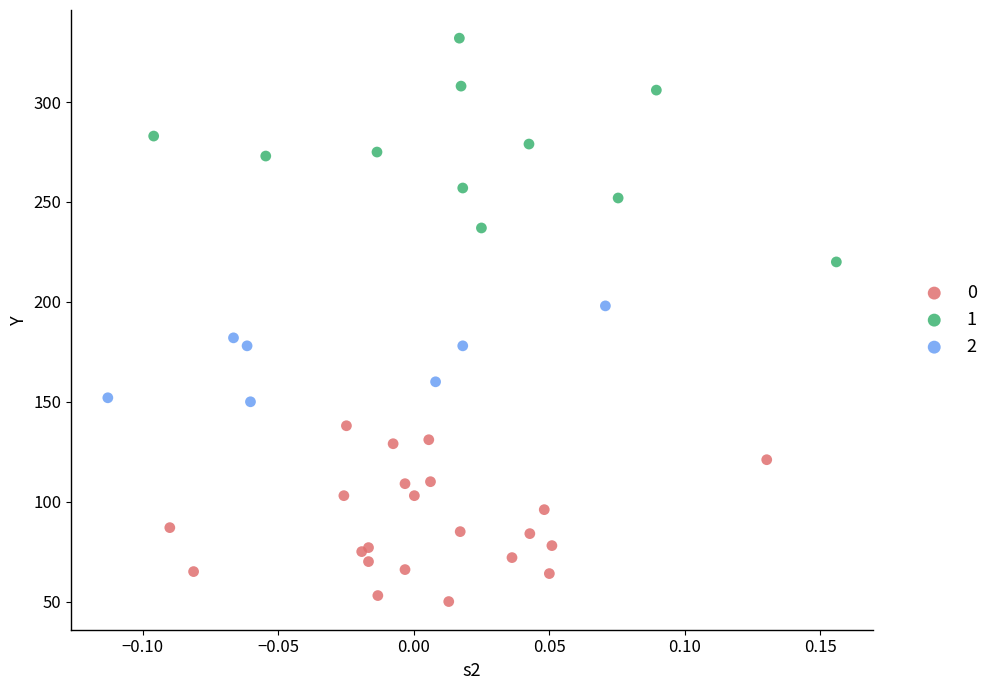

What are all the series names shown in the legend?

0, 1, 2